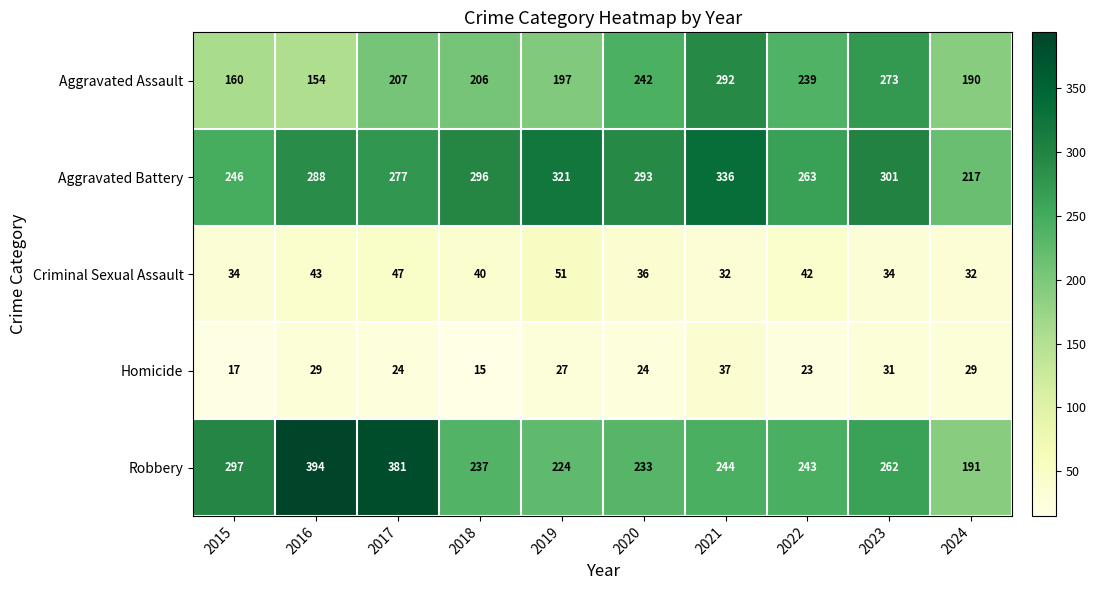

Where is Aggravated Assault nearest to the value 223?

2017